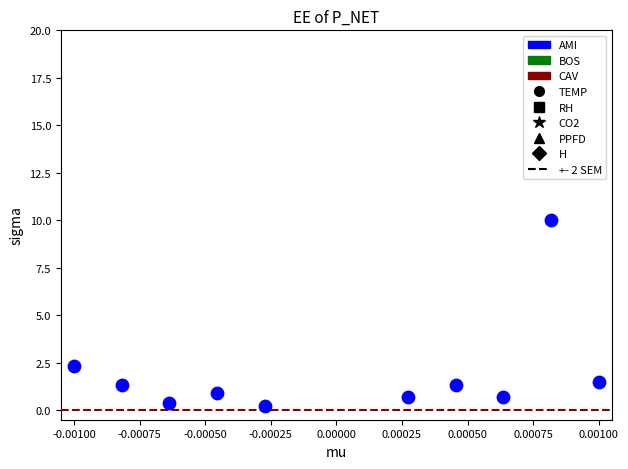

What is the average Y value?

1.9